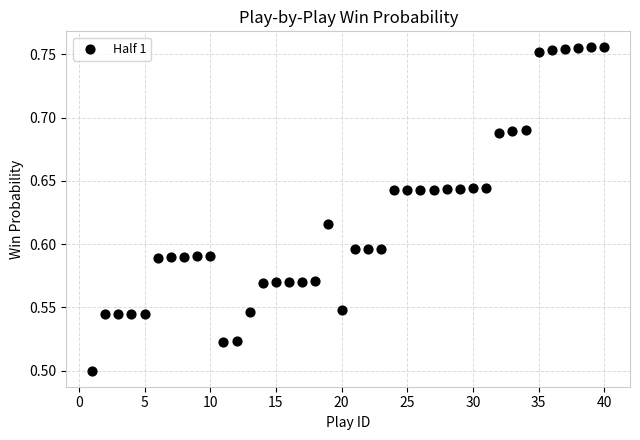

What is the range of Y values (max minus min)?

0.3